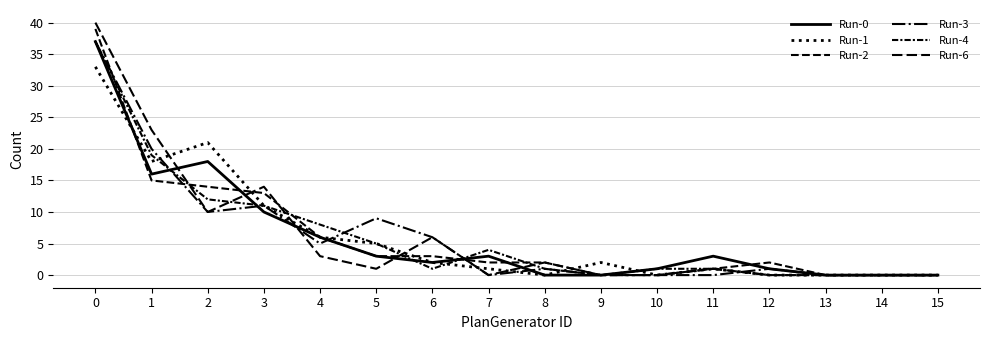

Does the chart display data point markers on the line(s)?

No